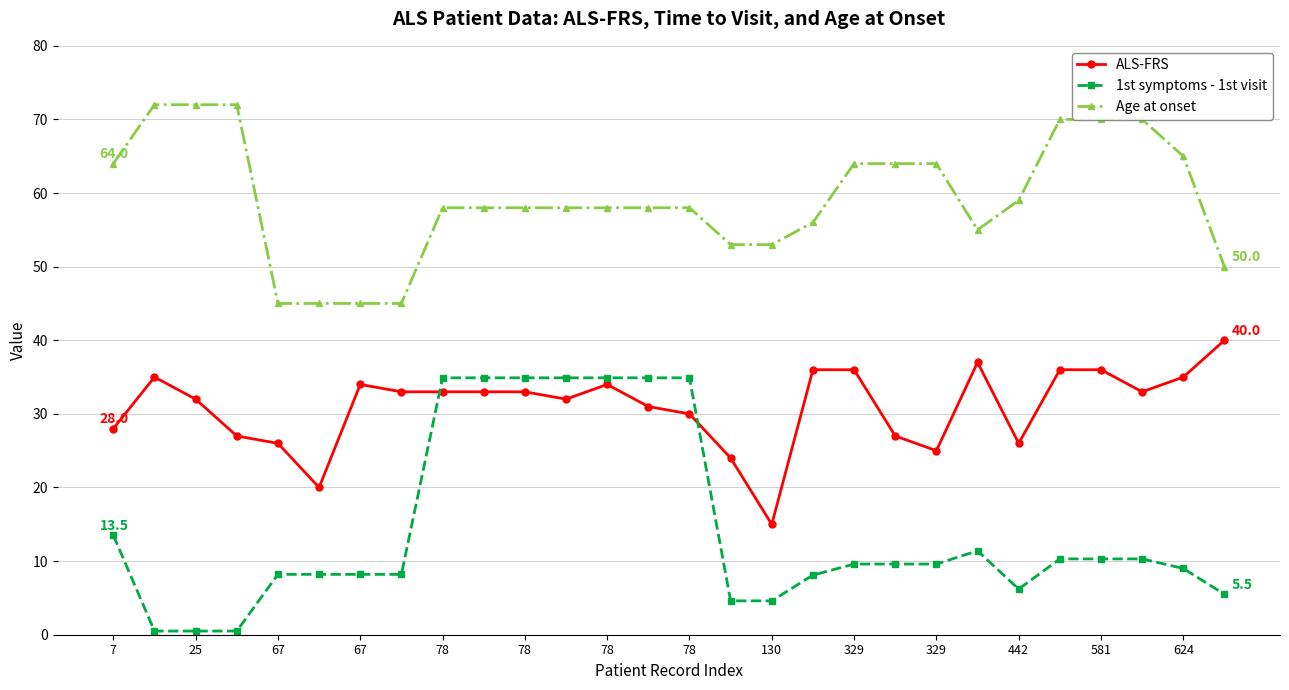

Which series has the largest range (max minus min)?

1st symptoms - 1st visit